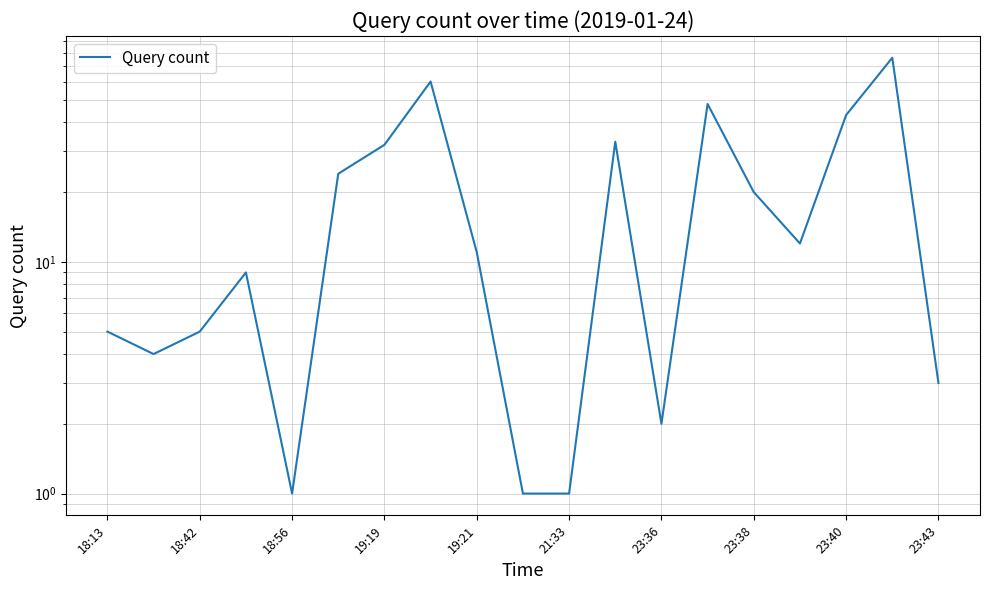

How many interior local valleys (lower than both neighbors) does the data have?

4